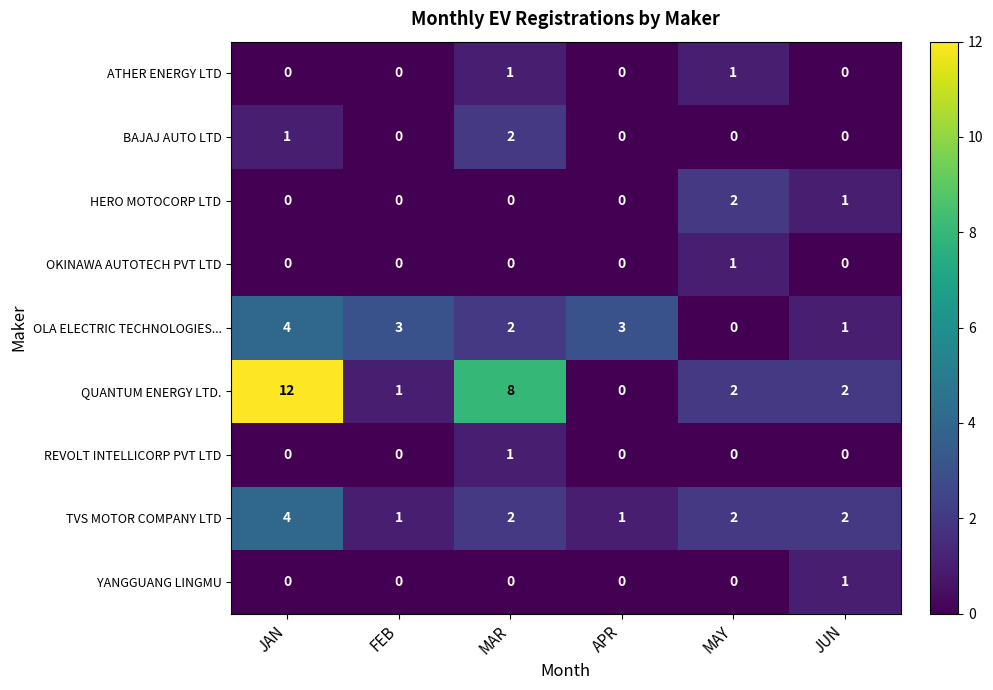

Between JAN and JUN, which series saw the biggest shift?

QUANTUM ENERGY LTD.